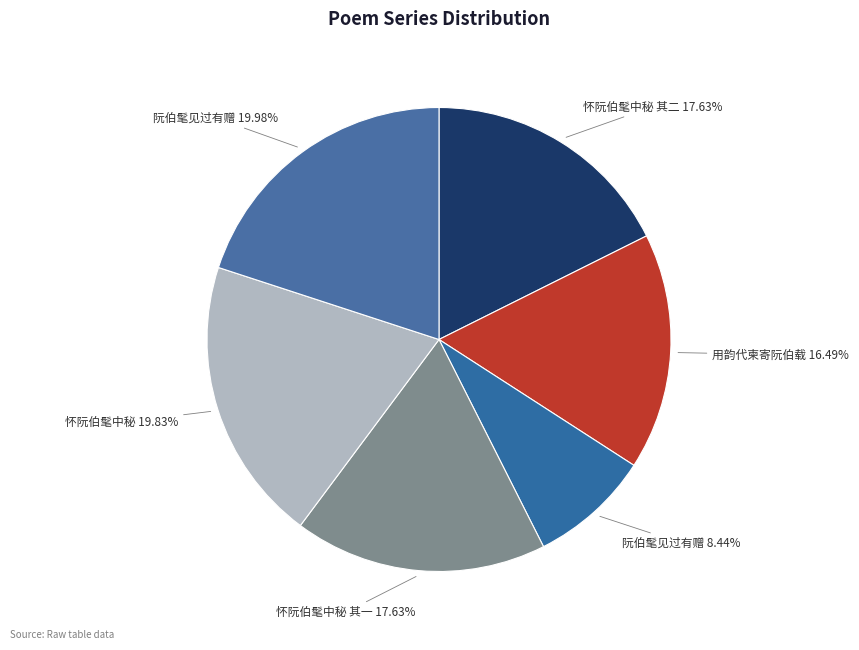

How many segments does this pie chart have?

6